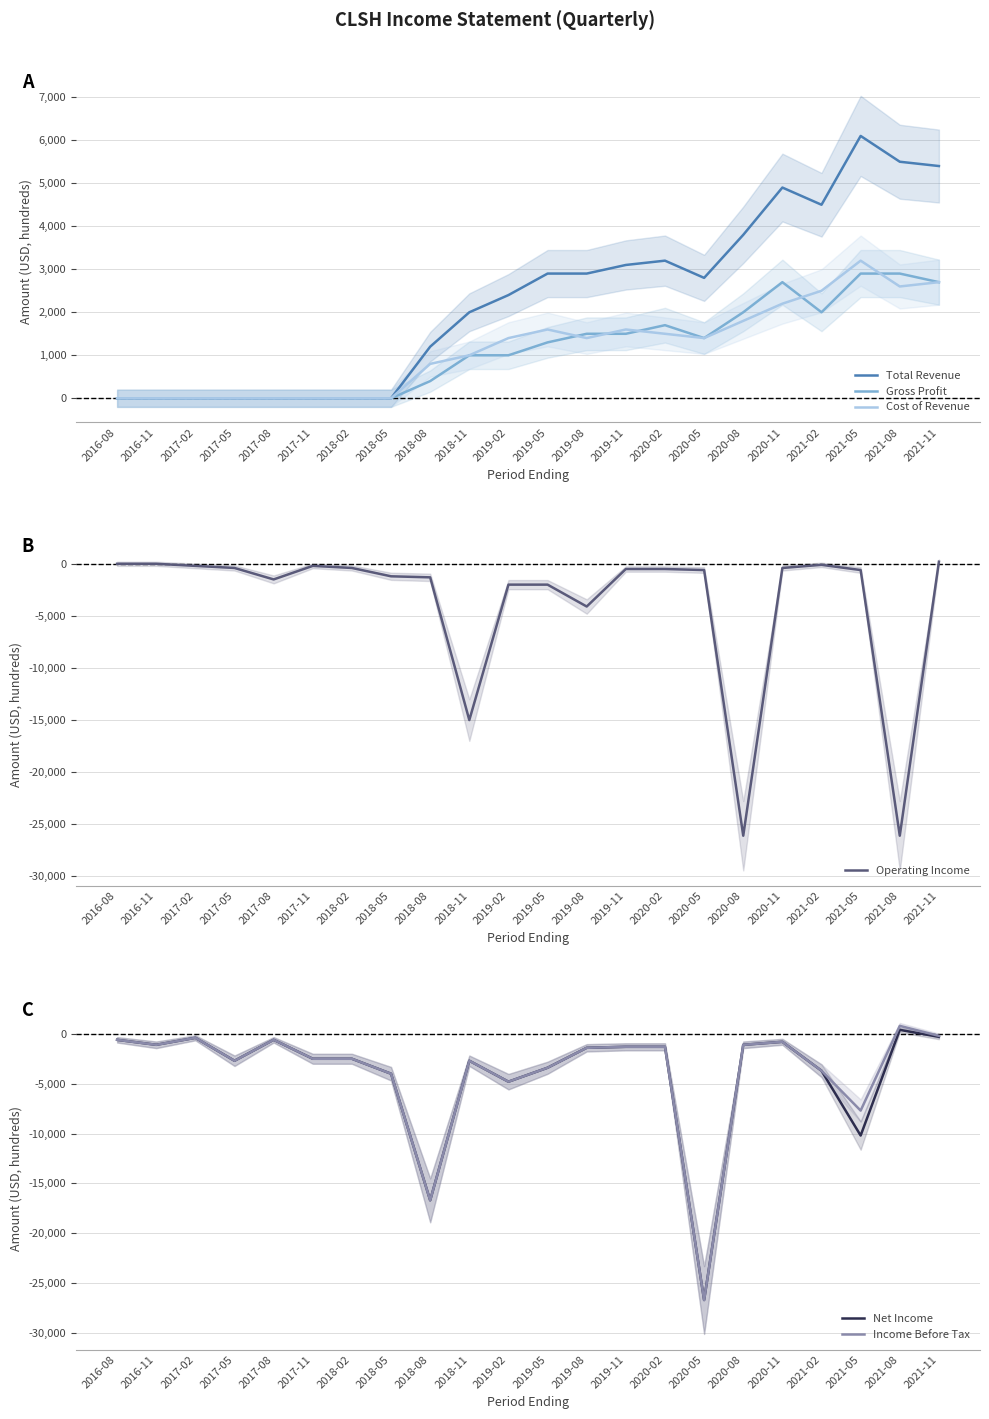

Reading left to right, extract all data points from this chart.

Total Revenue: 2016-08=0	2016-11=0	2017-02=0	2017-05=0	2017-08=0	2017-11=0	2018-02=0	2018-05=0	2018-08=1200	2018-11=2000	2019-02=2400	2019-05=2900	2019-08=2900	2019-11=3100	2020-02=3200	2020-05=2800	2020-08=3800	2020-11=4900	2021-02=4500	2021-05=6100	2021-08=5500	2021-11=5400
Gross Profit: 2016-08=0	2016-11=0	2017-02=0	2017-05=0	2017-08=0	2017-11=0	2018-02=0	2018-05=0	2018-08=400	2018-11=1000	2019-02=1000	2019-05=1300	2019-08=1500	2019-11=1500	2020-02=1700	2020-05=1400	2020-08=2000	2020-11=2700	2021-02=2000	2021-05=2900	2021-08=2900	2021-11=2700
Cost of Revenue: 2016-08=0	2016-11=0	2017-02=0	2017-05=0	2017-08=0	2017-11=0	2018-02=0	2018-05=0	2018-08=800	2018-11=1000	2019-02=1400	2019-05=1600	2019-08=1400	2019-11=1600	2020-02=1500	2020-05=1400	2020-08=1800	2020-11=2200	2021-02=2500	2021-05=3200	2021-08=2600	2021-11=2700
Operating Income: 2016-08=0	2016-11=0	2017-02=-200	2017-05=-400	2017-08=-1500	2017-11=-200	2018-02=-400	2018-05=-1200	2018-08=-1300	2018-11=-15000	2019-02=-2000	2019-05=-2000	2019-08=-4100	2019-11=-500	2020-02=-500	2020-05=-600	2020-08=-26100	2020-11=-400	2021-02=-100	2021-05=-600	2021-08=-26100	2021-11=200
Net Income: 2016-08=-600	2016-11=-1100	2017-02=-400	2017-05=-2700	2017-08=-600	2017-11=-2500	2018-02=-2500	2018-05=-4000	2018-08=-16700	2018-11=-2700	2019-02=-4800	2019-05=-3400	2019-08=-1400	2019-11=-1300	2020-02=-1300	2020-05=-26700	2020-08=-1100	2020-11=-800	2021-02=-3700	2021-05=-10200	2021-08=400	2021-11=-300
Income Before Tax: 2016-08=-600	2016-11=-1100	2017-02=-400	2017-05=-2700	2017-08=-600	2017-11=-2500	2018-02=-2500	2018-05=-4000	2018-08=-16700	2018-11=-2700	2019-02=-4800	2019-05=-3400	2019-08=-1400	2019-11=-1300	2020-02=-1300	2020-05=-26700	2020-08=-1100	2020-11=-800	2021-02=-3700	2021-05=-7700	2021-08=800	2021-11=-200